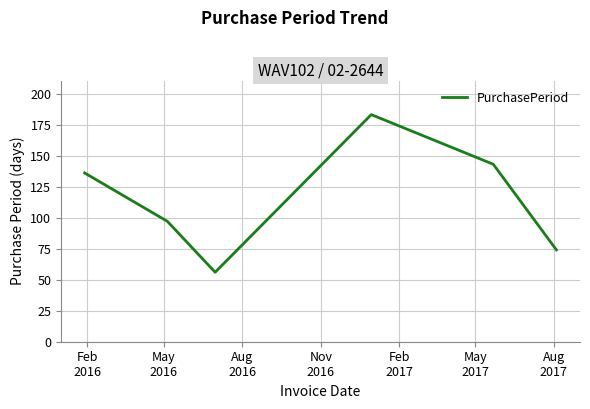

Count the number of categories in the chart.

6